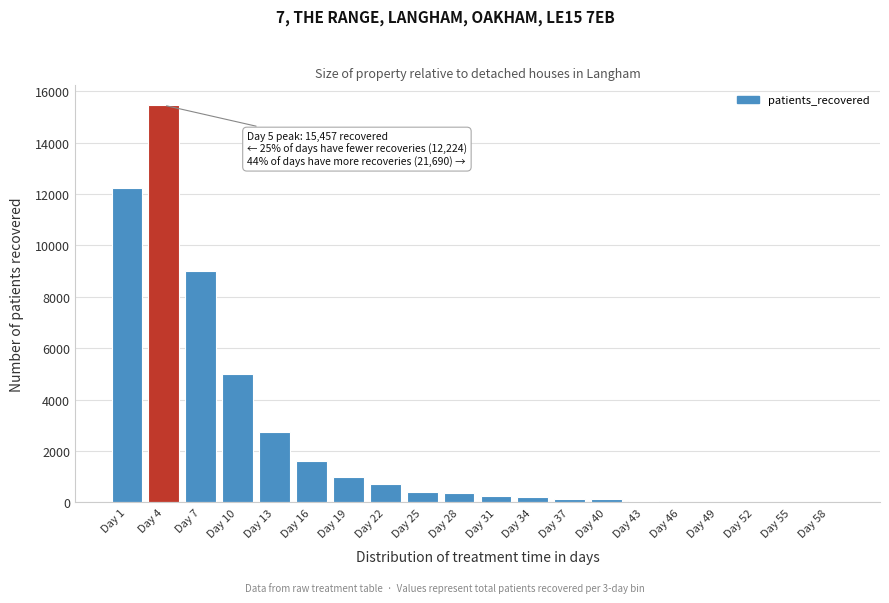

Which has a higher value, Day 16 or Day 28?

Day 16